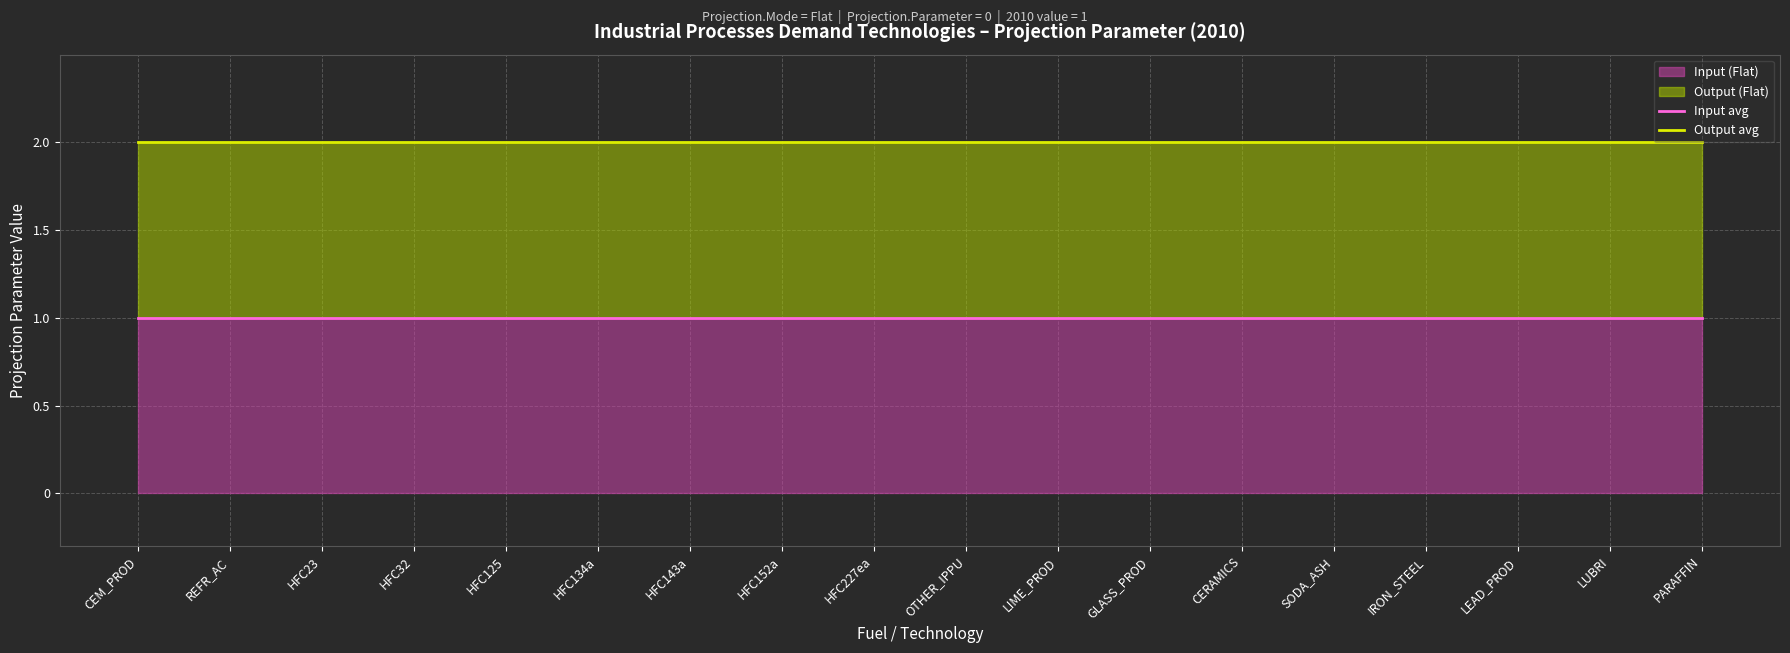

Which has a higher value, GLASS_PROD or HFC143a?

GLASS_PROD